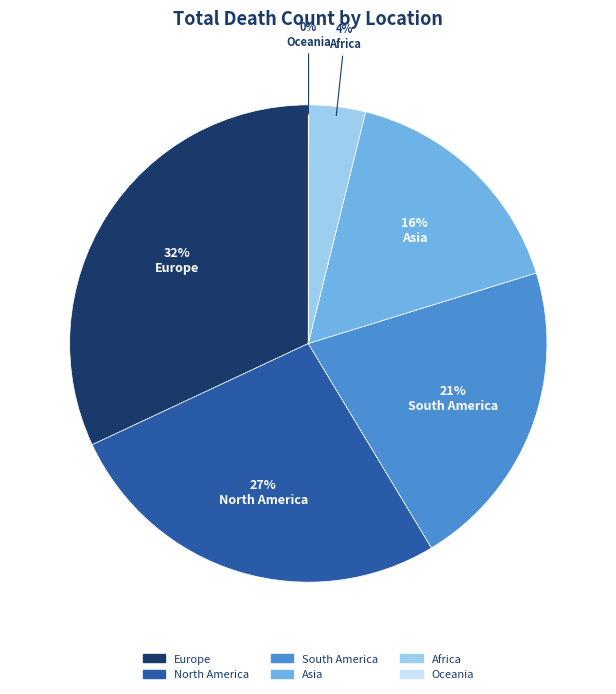

To the nearest percent, what is the average slice percentage?

17%